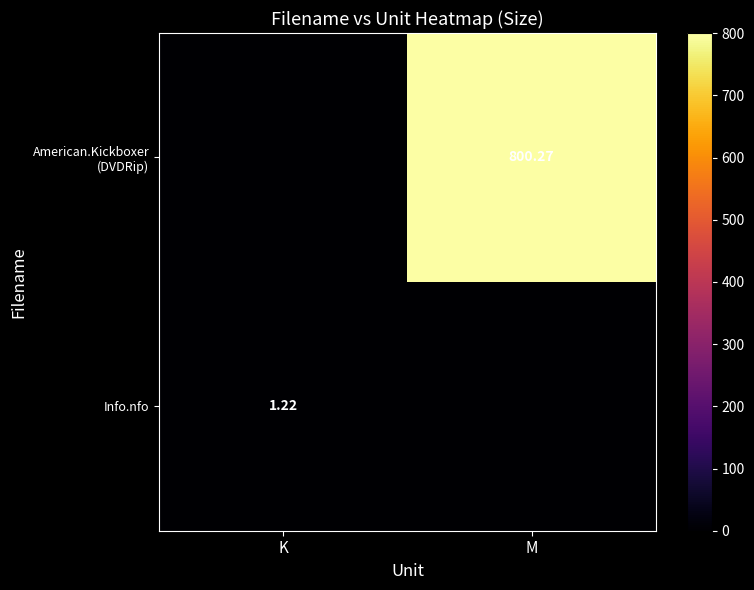

The value of row_0 at K is 0.0. True or false?

True